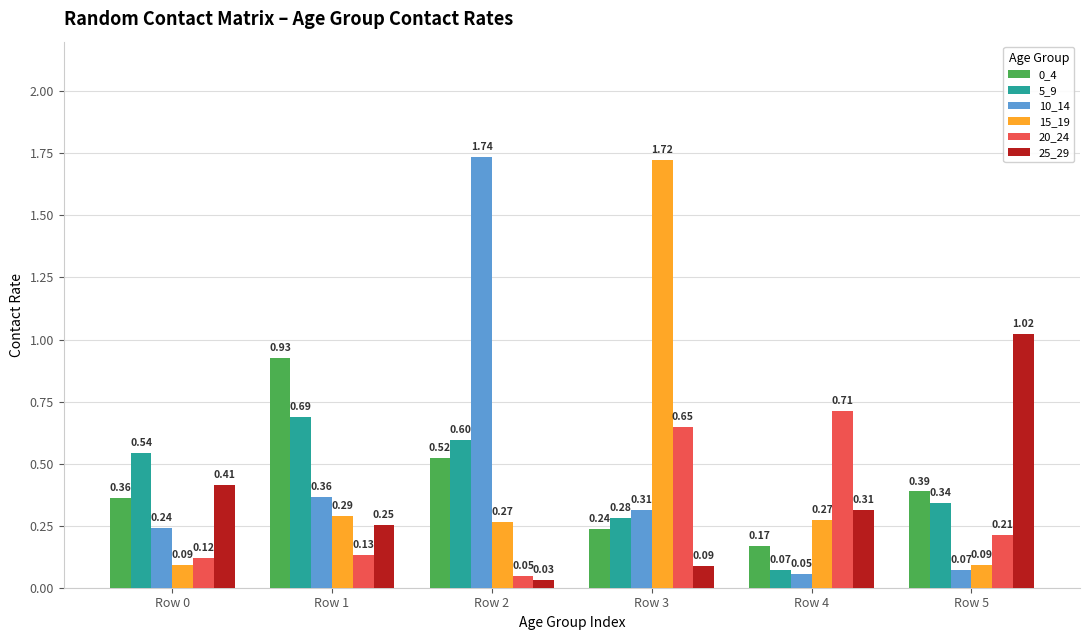

Which series has the widest spread of values?

10_14